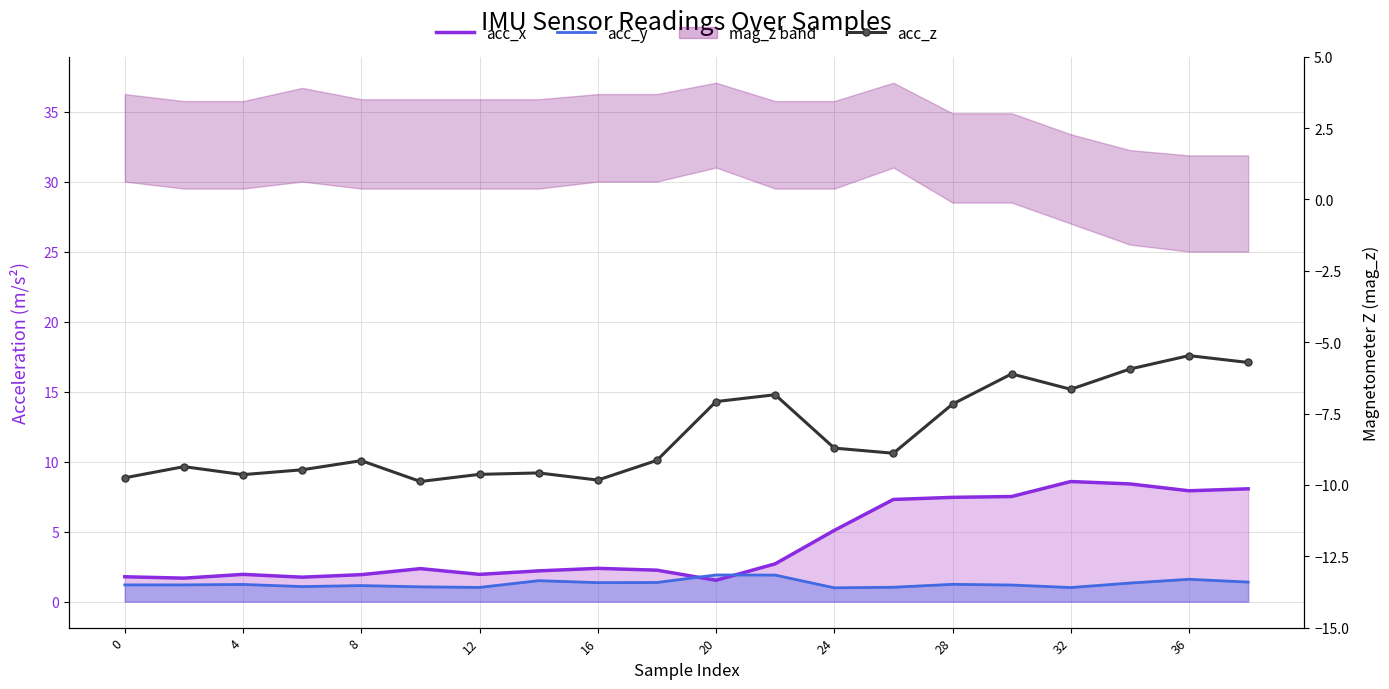

Reading left to right, transcribe all the data shown in this chart.

acc_x: 1.8	1.7	1.9	1.8	1.9	2.4	1.9	2.2	2.4	2.2	1.5	2.7	5.1	7.3	7.5	7.5	8.6	8.4	7.9	8.1
acc_y: 1.2	1.2	1.2	1.1	1.1	1.1	1.0	1.5	1.4	1.4	1.9	1.9	1.0	1.0	1.2	1.2	1.0	1.3	1.6	1.4
acc_z: -9.8	-9.4	-9.6	-9.5	-9.2	-9.9	-9.6	-9.6	-9.8	-9.1	-7.1	-6.8	-8.7	-8.9	-7.2	-6.1	-6.7	-5.9	-5.5	-5.7